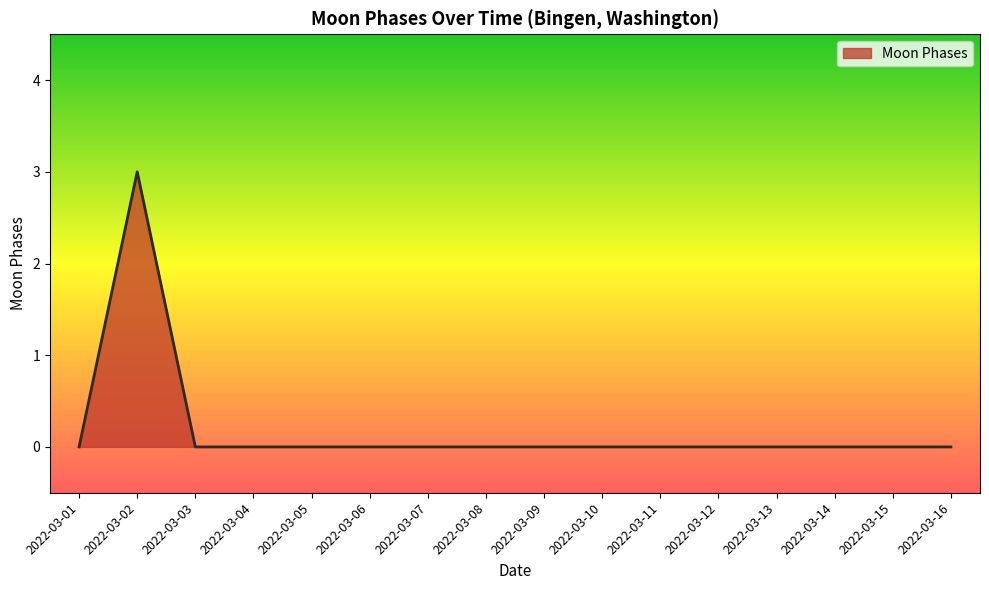

Reading right to left, list all the values displayed in this chart.

0	0	0	0	0	0	0	0	0	0	0	0	0	0	3	0